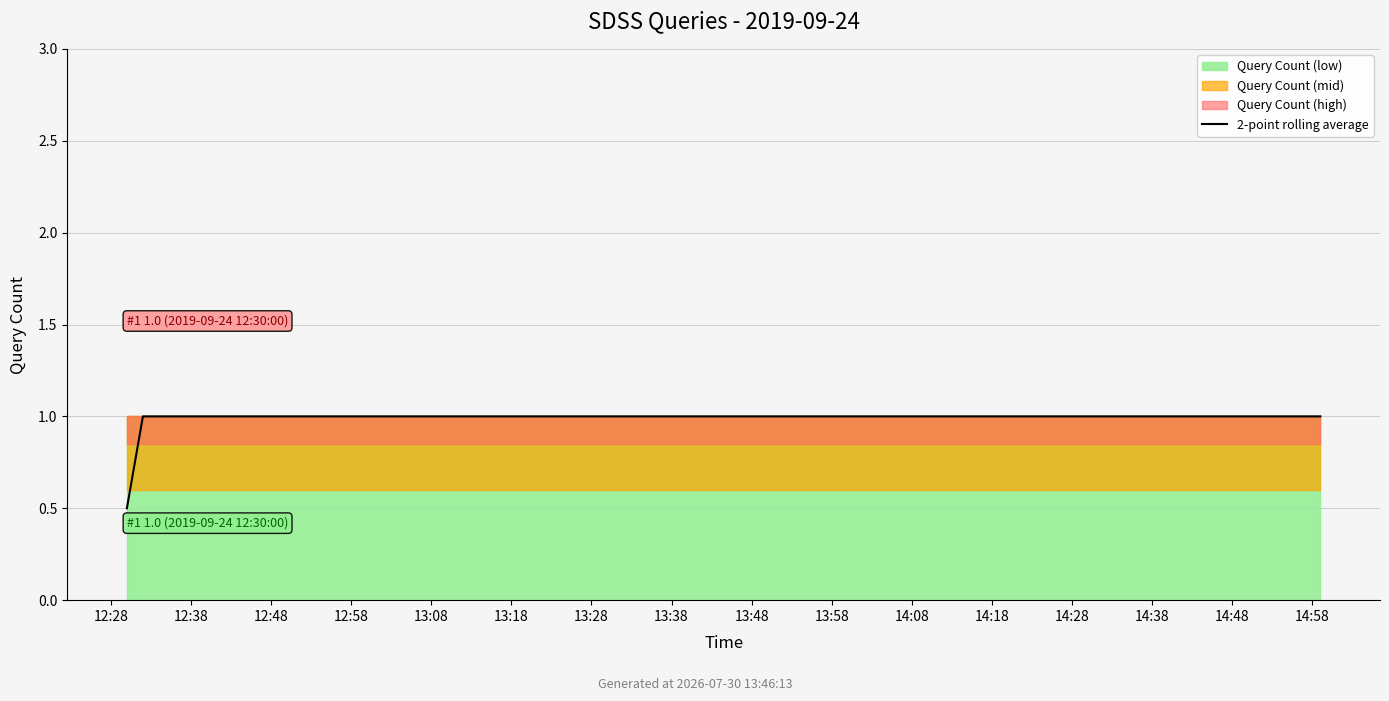

What is the maximum value shown in the chart?

1.0